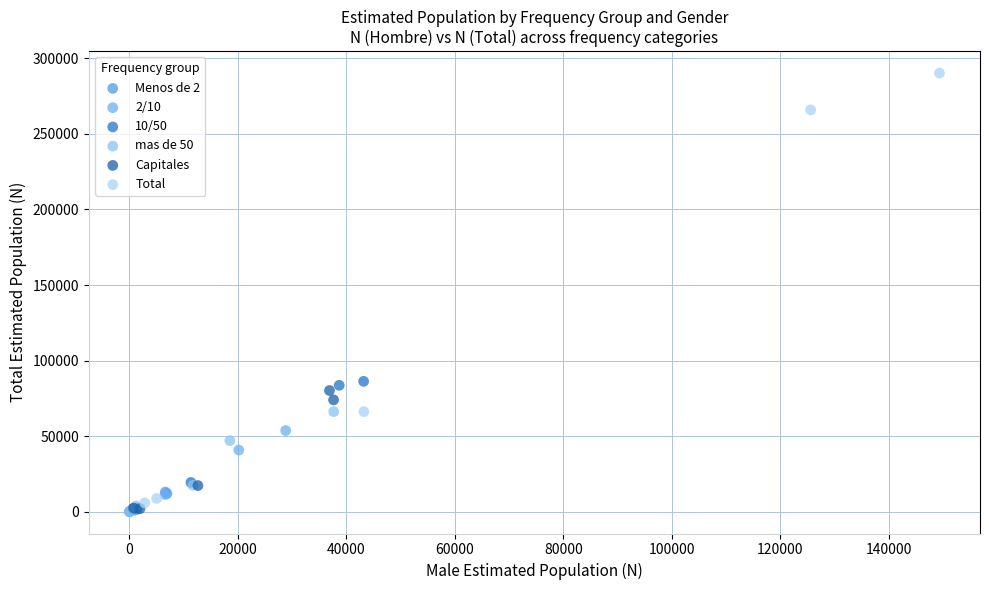

Which series has the largest Y range (max minus min)?

Total